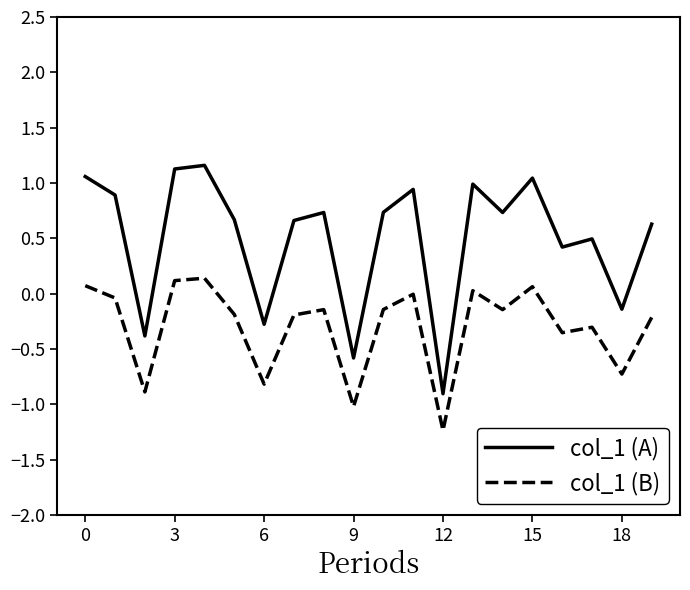

What is the maximum value shown in the chart?

1.2